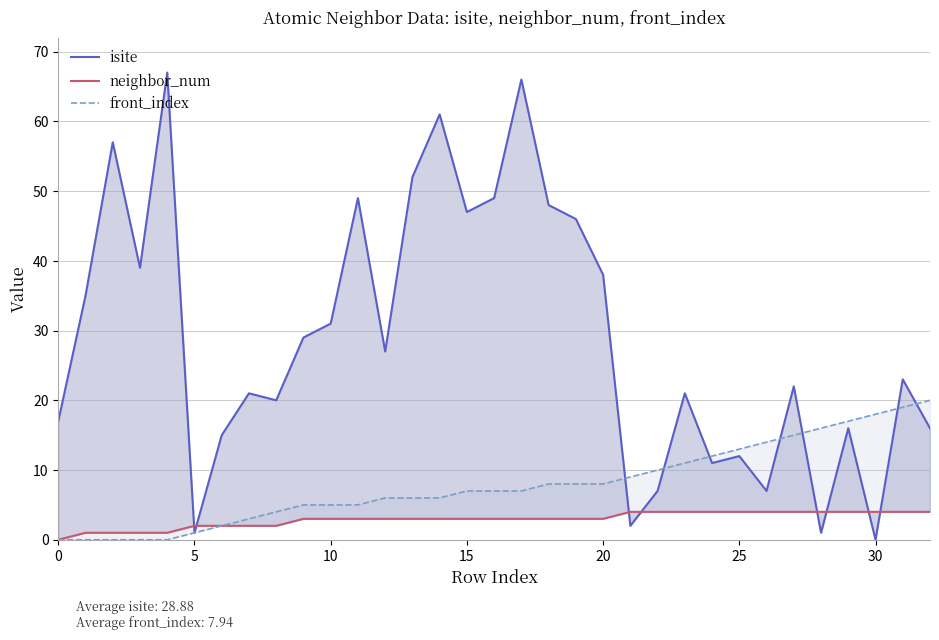

True or false: neighbor_num and front_index intersect in this chart.

False